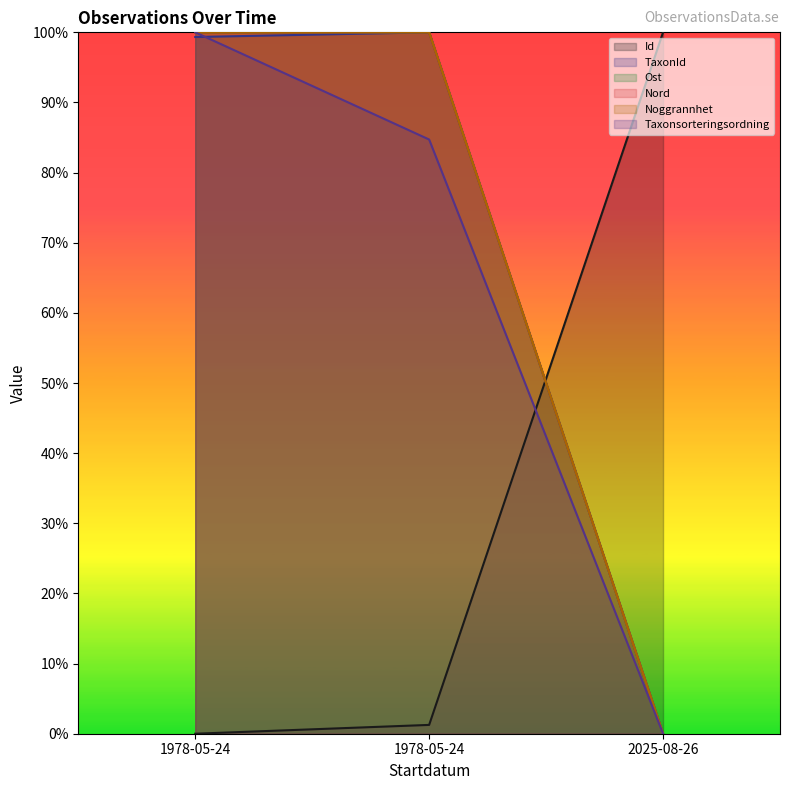

What is the difference between the highest and lowest values at 1978-05-24?

100.0